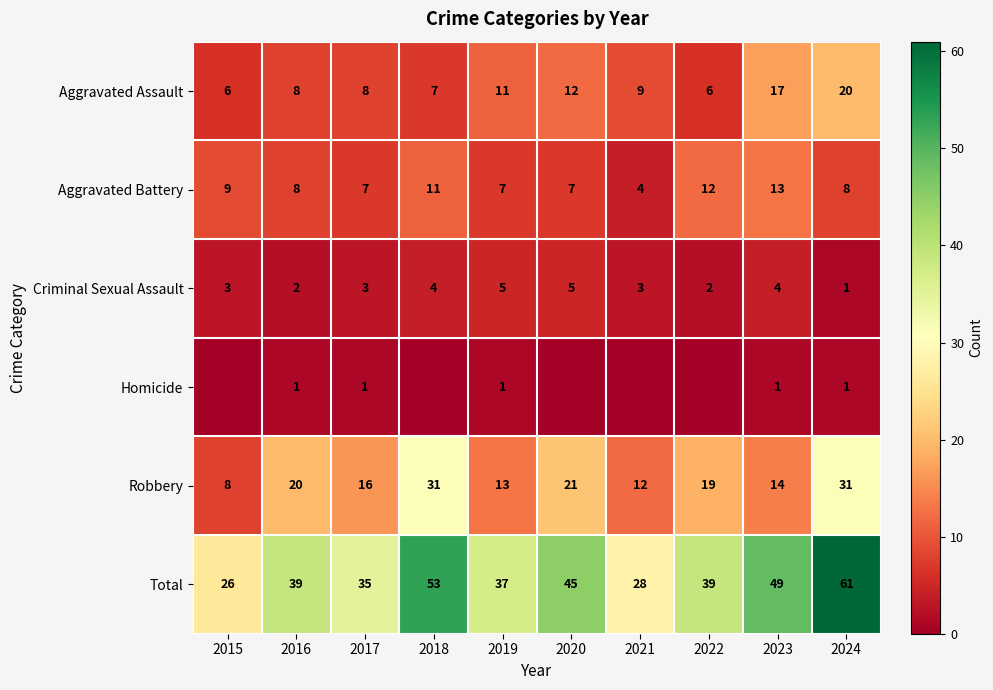

True or false: Aggravated Assault has a value of 16 at 2019.

False